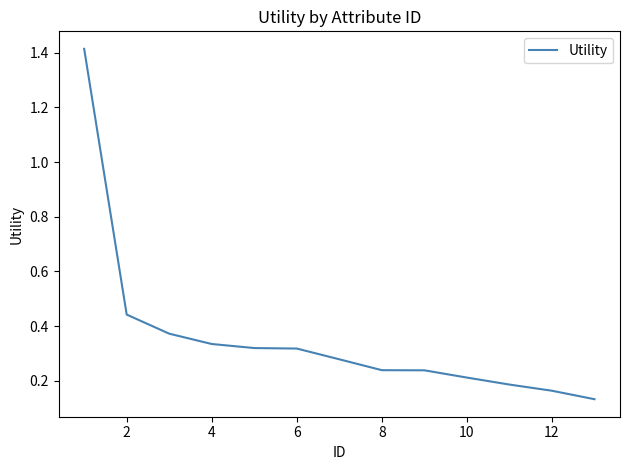

Does the chart have visible grid lines?

No